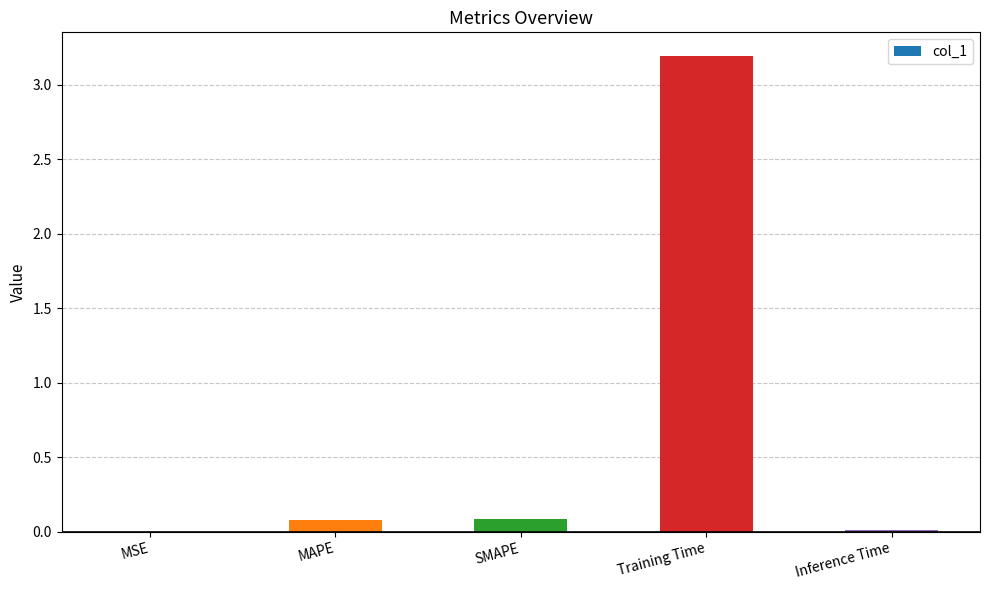

Which label corresponds to the largest value in the chart?

Training Time